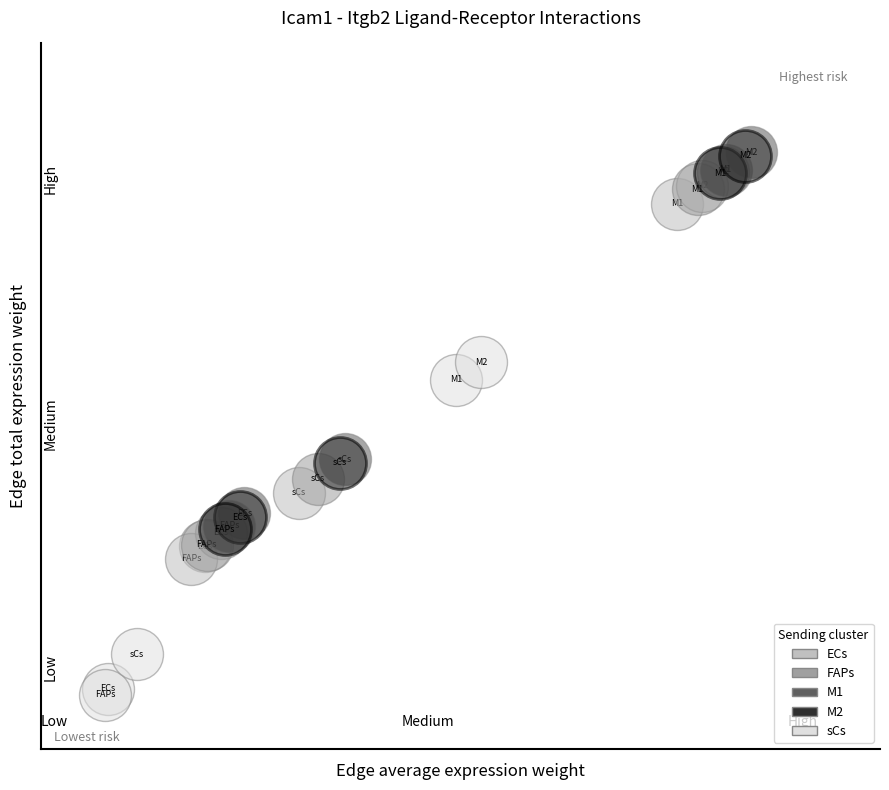

What are all the series names shown in the legend?

ECs, FAPs, M1, M2, sCs